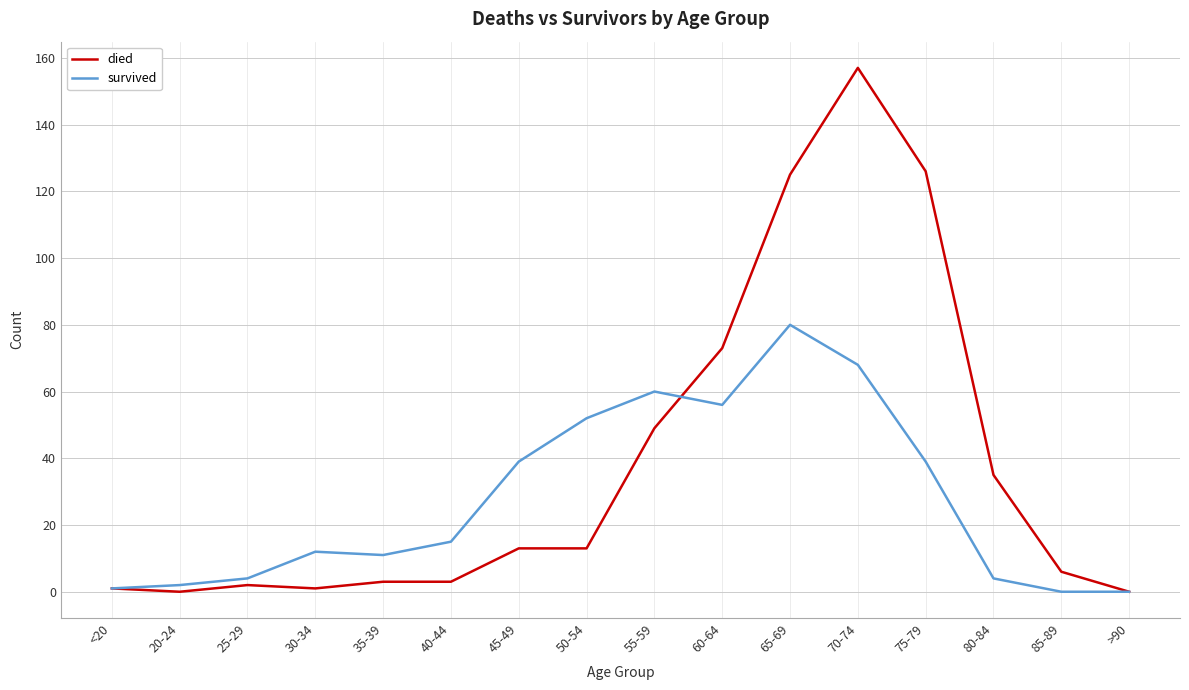

Rank the series by their maximum value, from highest to lowest.

died, survived